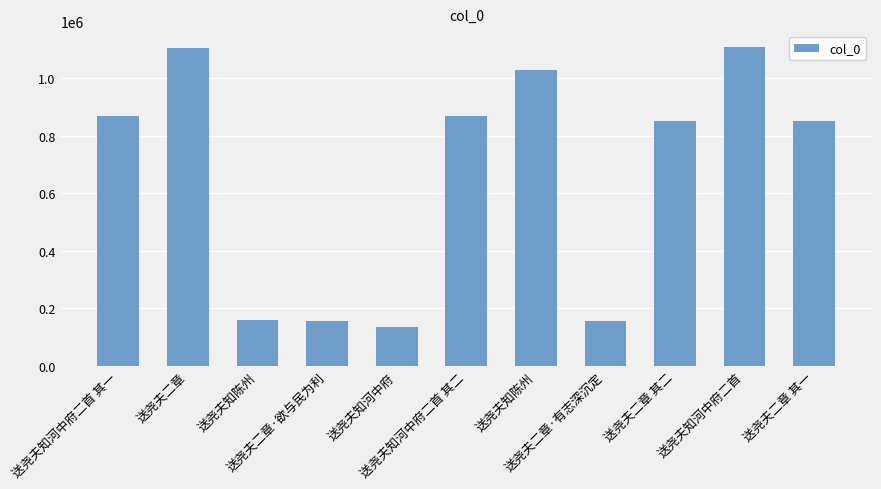

What is the sum of all values?

7287934